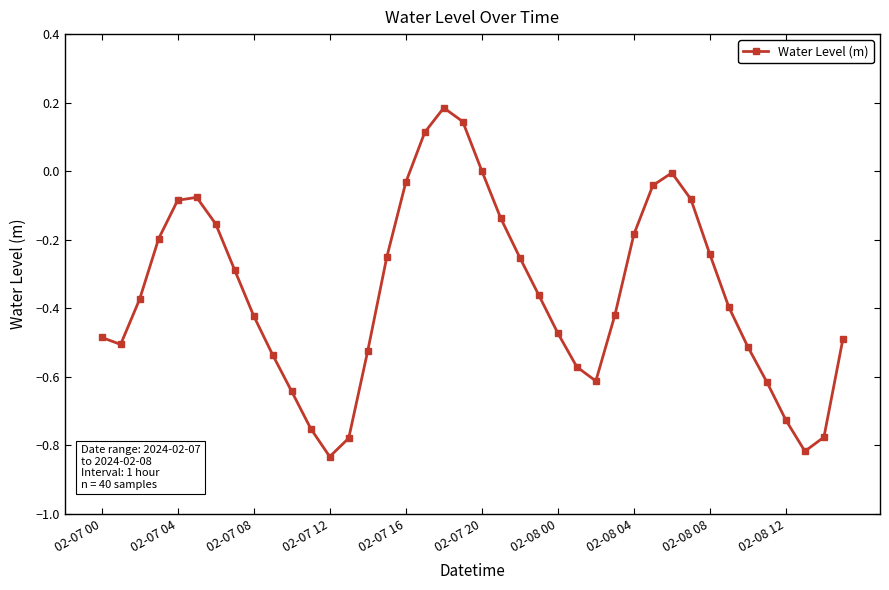

True or false: the data has more than 1 interior local peaks.

True